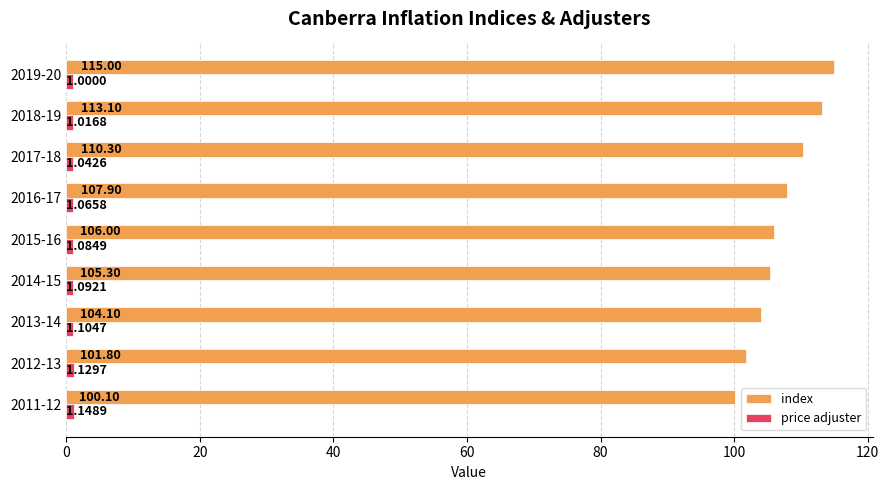

What is the average value of the index series?

107.1